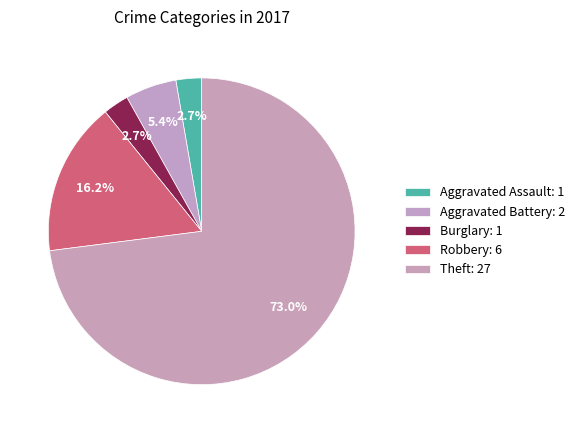

Which slice is the smallest?

Aggravated Assault